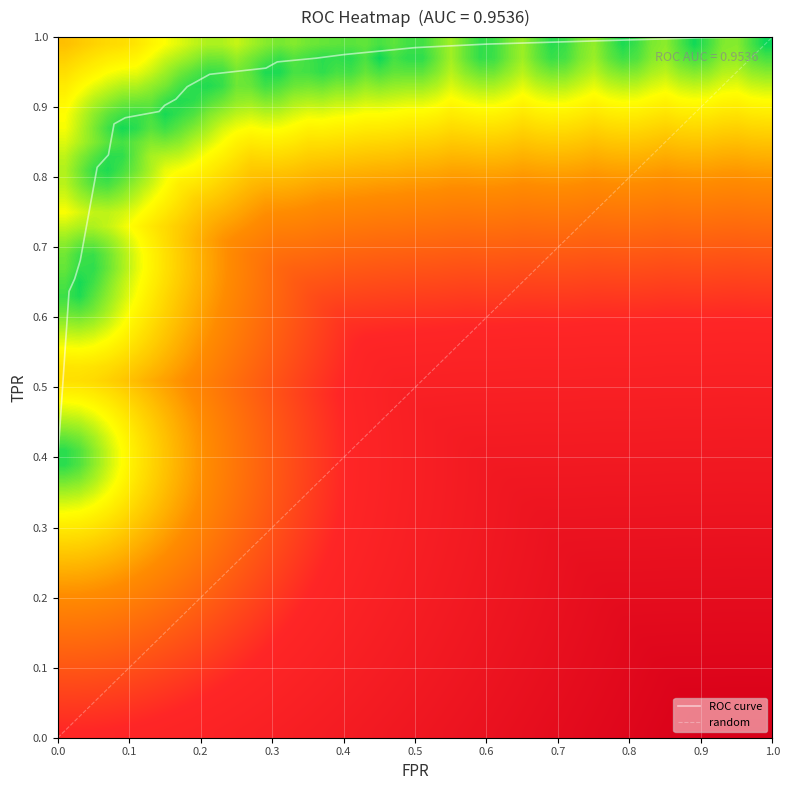

Reading right to left, extract all data points from this chart.

1.0	1.0	1.0	1.0	1.0	1.0	1.0	1.0	1.0	1.0	1.0	0.9	0.9	0.9	0.9	0.9	0.9	0.9	0.9	0.9	0.8	0.8	0.8	0.7	0.7	0.6	0.4